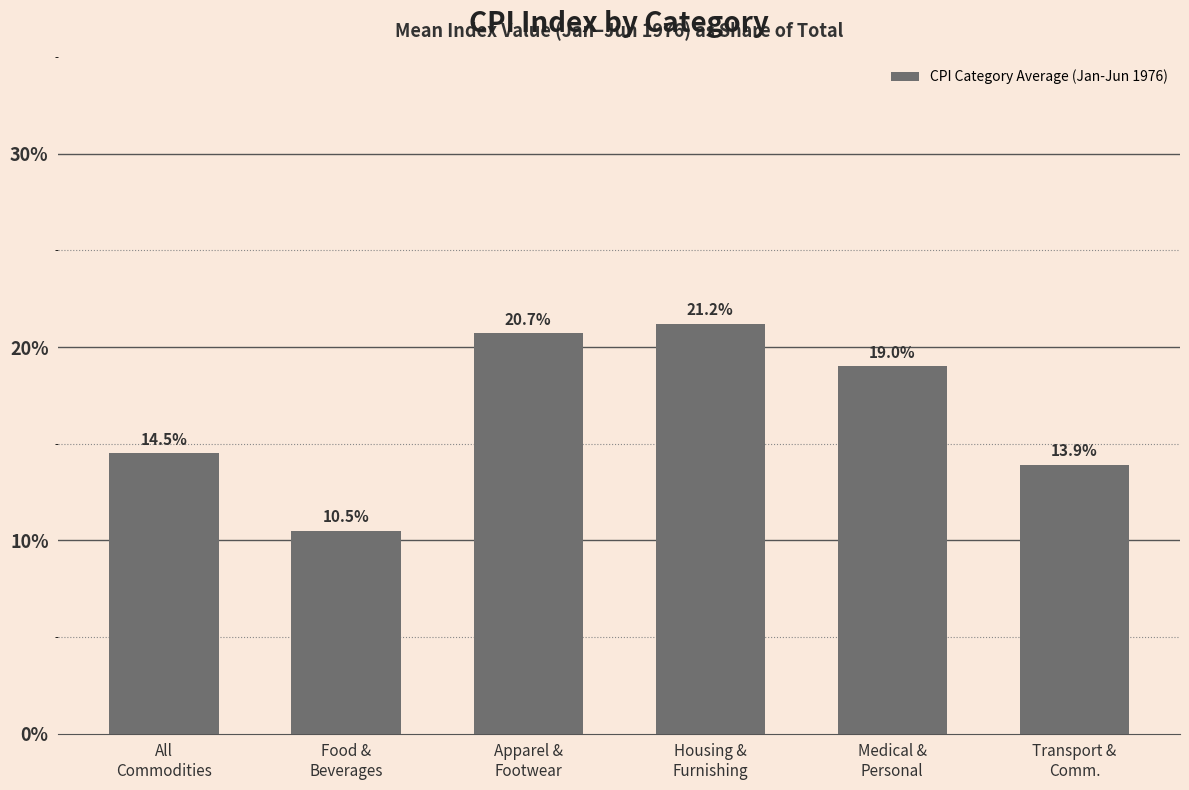

What is the change in value from Apparel &
Footwear to Housing &
Furnishing?

+0.5